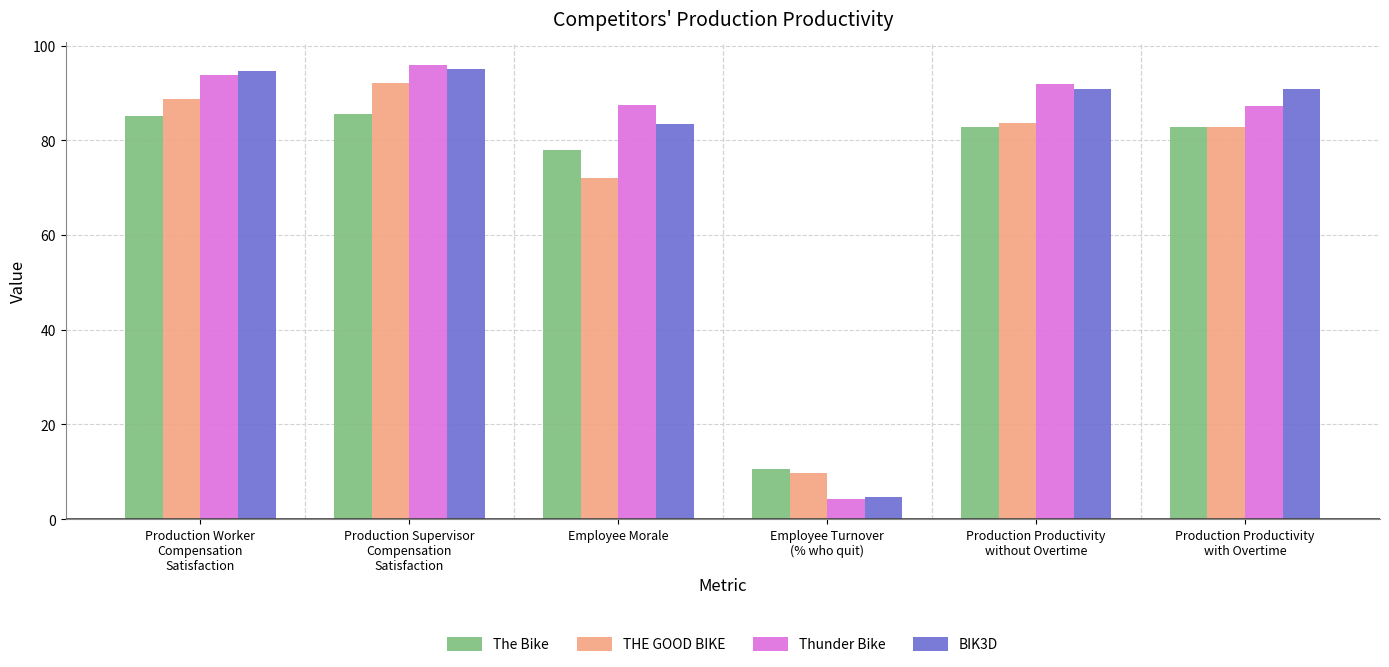

Is the value of The Bike at Production Worker
Compensation
Satisfaction greater than the value of Thunder Bike at Employee Turnover
(% who quit)?

Yes